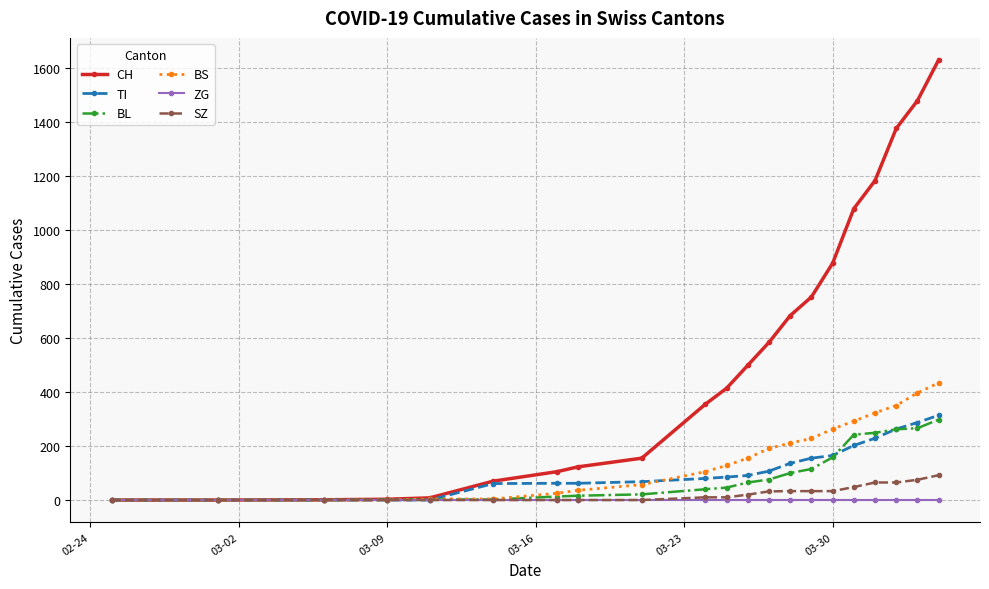

Which series has the largest range (max minus min)?

CH